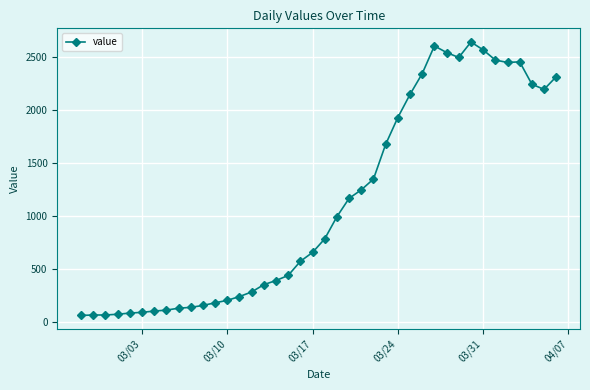

True or false: there are more than 1 points higher than both neighbors.

True